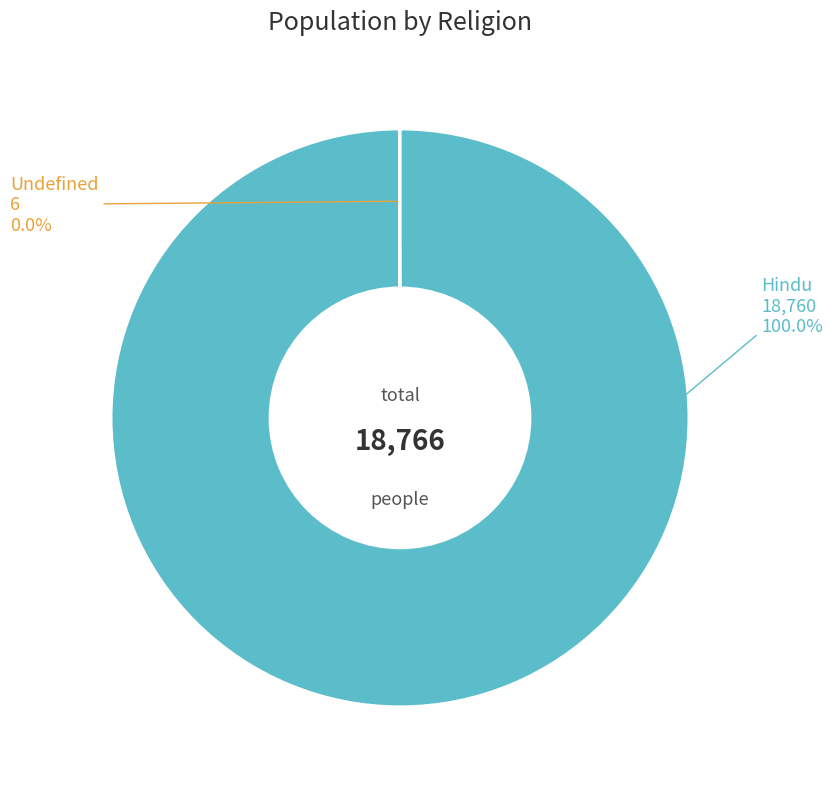

Rank the categories by value from lowest to highest.

Undefined, Hindu